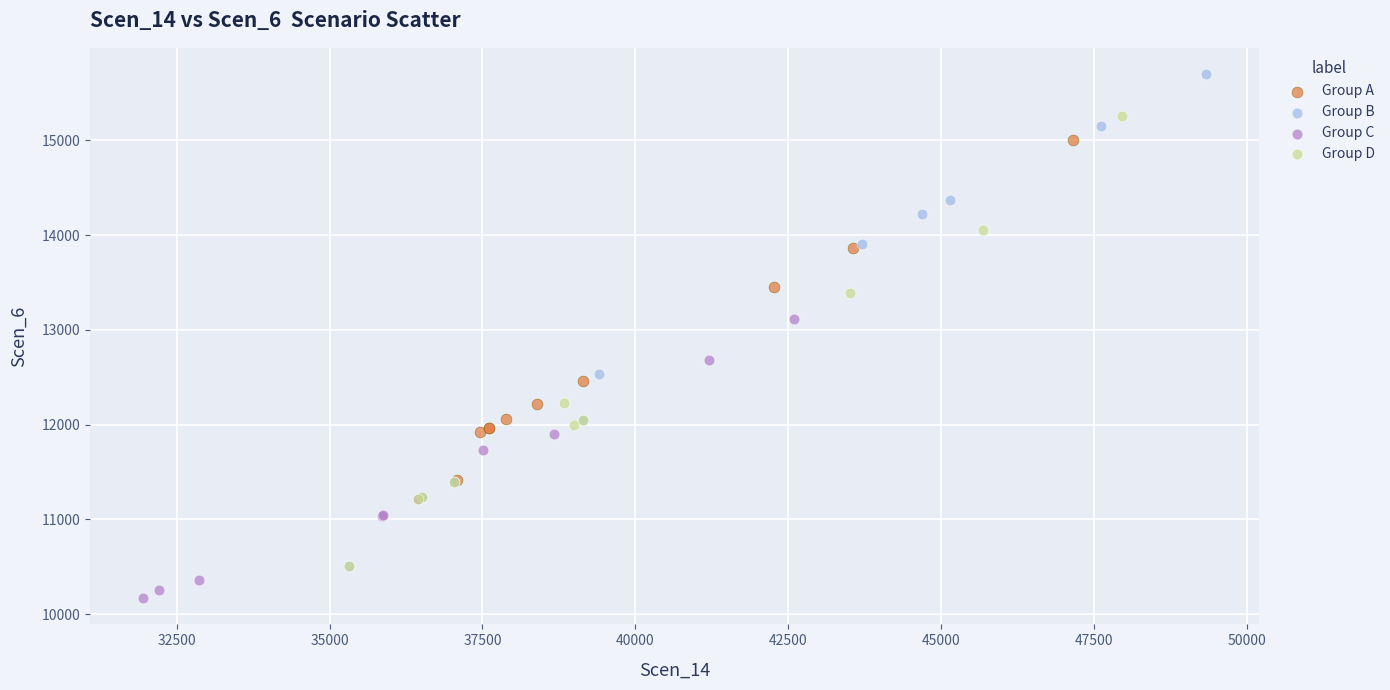

Which series contains the lowest Y value?

Group C